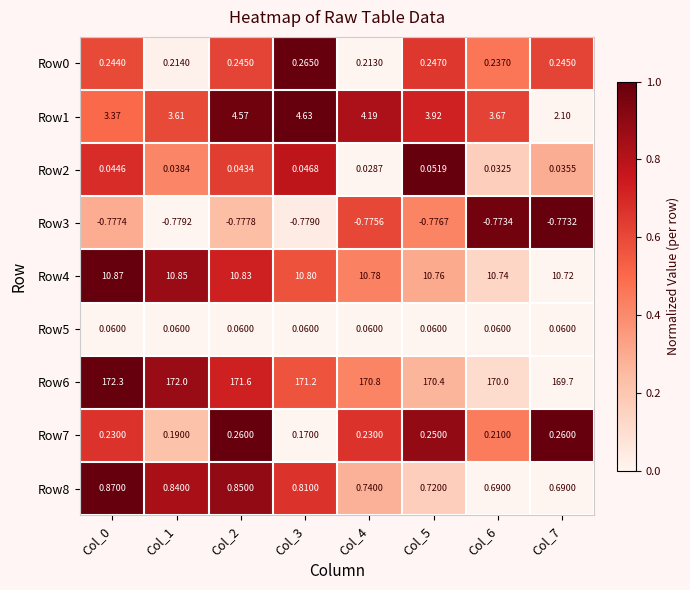

Is the value of Row5 at Col_0 greater than the value of Row7 at Col_2?

No